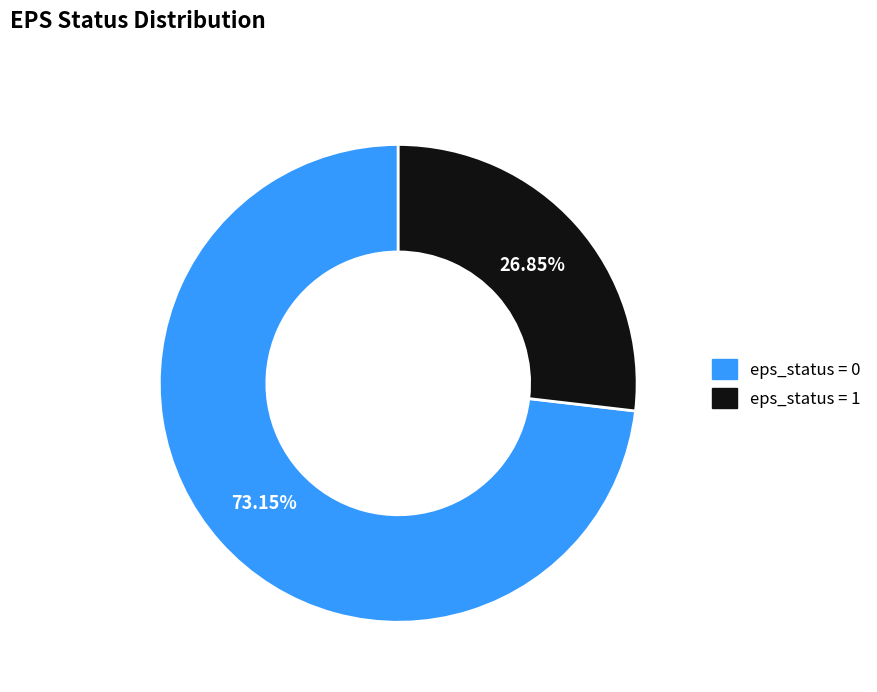

Is there a majority slice in this chart?

Yes